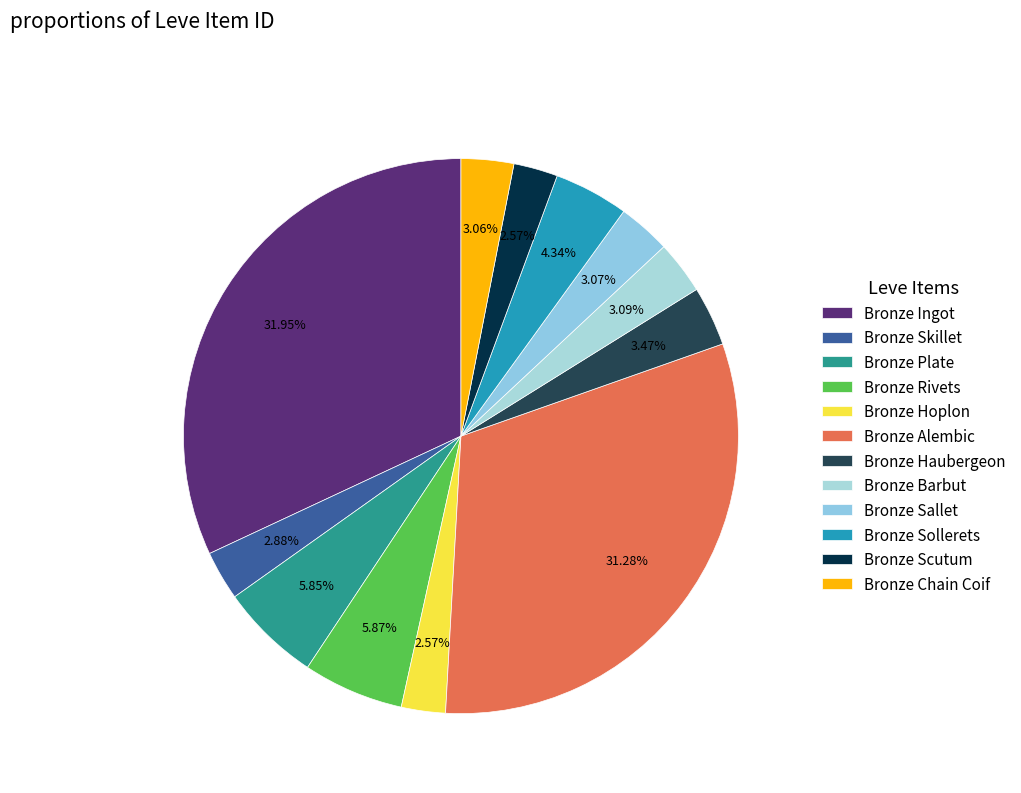

Approximately how many times larger is the value at Bronze Sallet compared to Bronze Alembic?

0.1